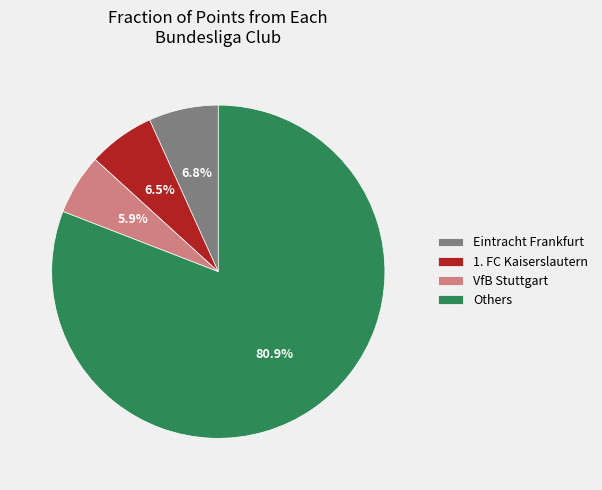

How many slices are in this pie chart?

4